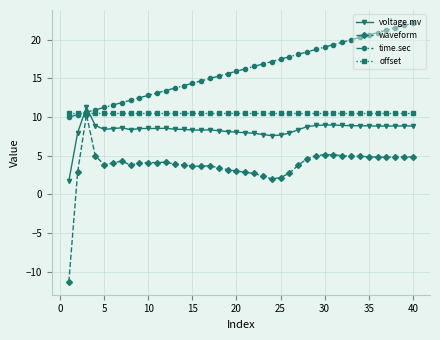

What is the value of the offset point at the 27th from the left?

10.5